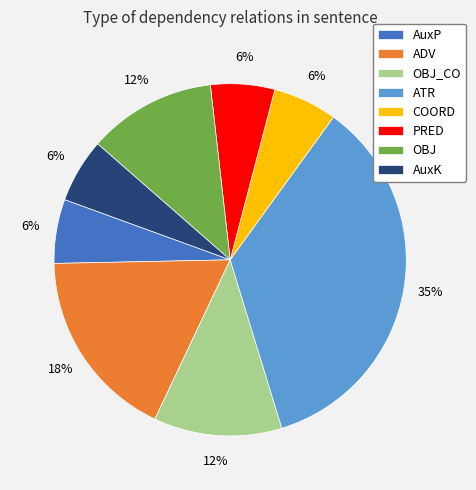

The OBJ slice represents 21% of the pie. True or false?

False